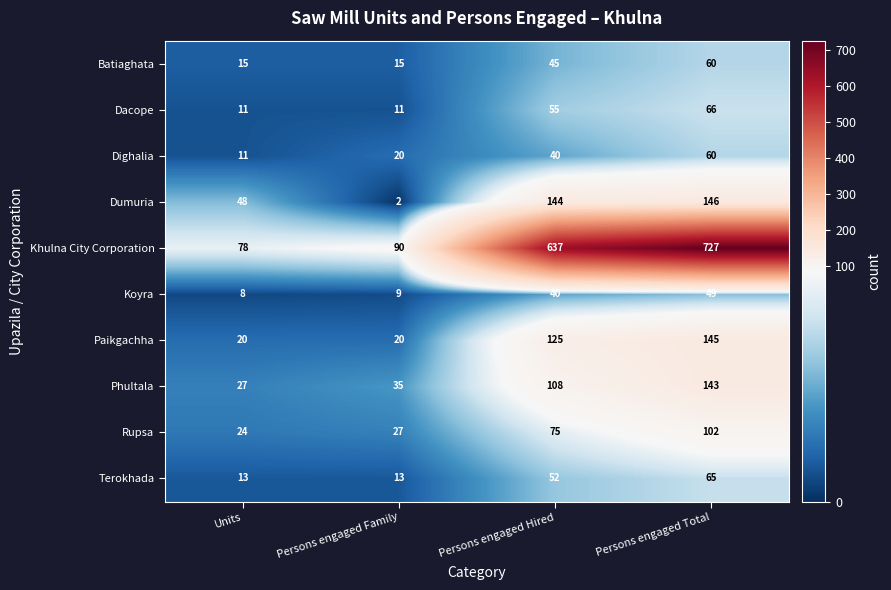

What is the difference between the highest and lowest values at Persons engaged Family?

88